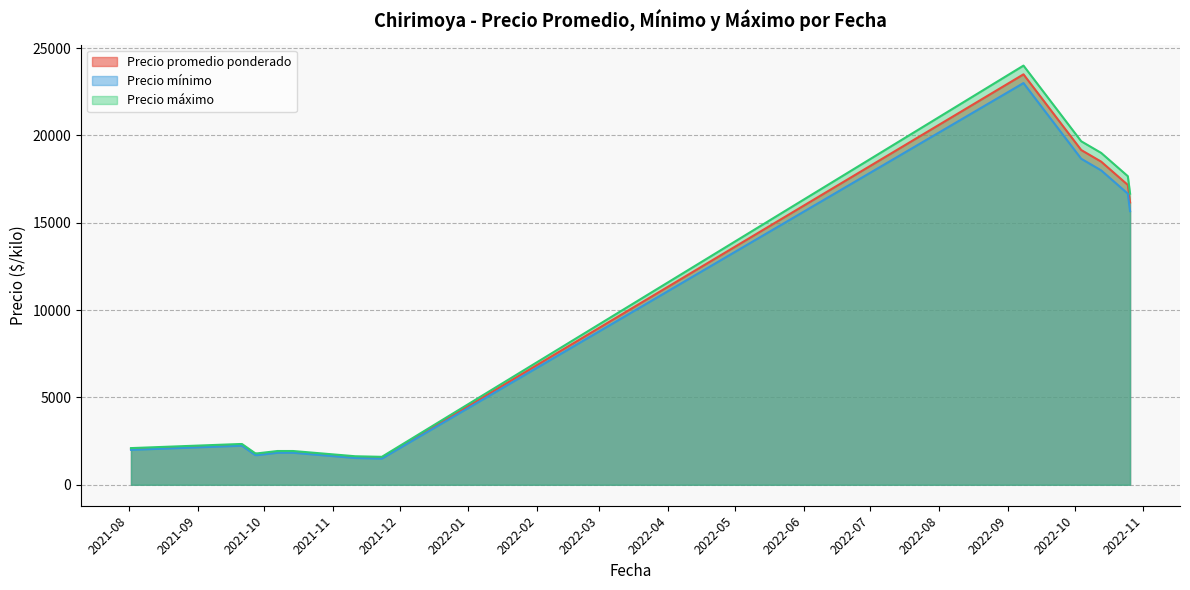

Which category has the highest value in the Precio máximo series?

2022-09-08